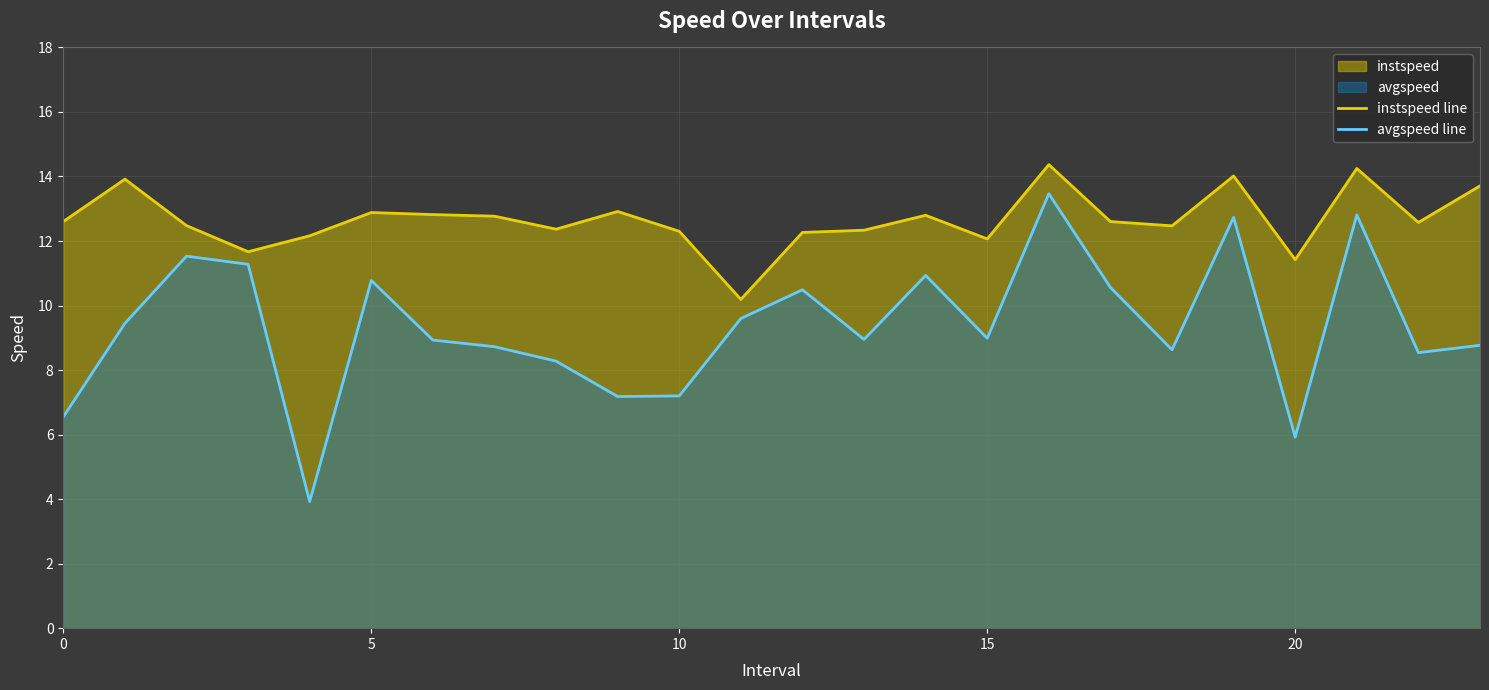

List the series in order of their overall mean, lowest first.

avgspeed line, instspeed line